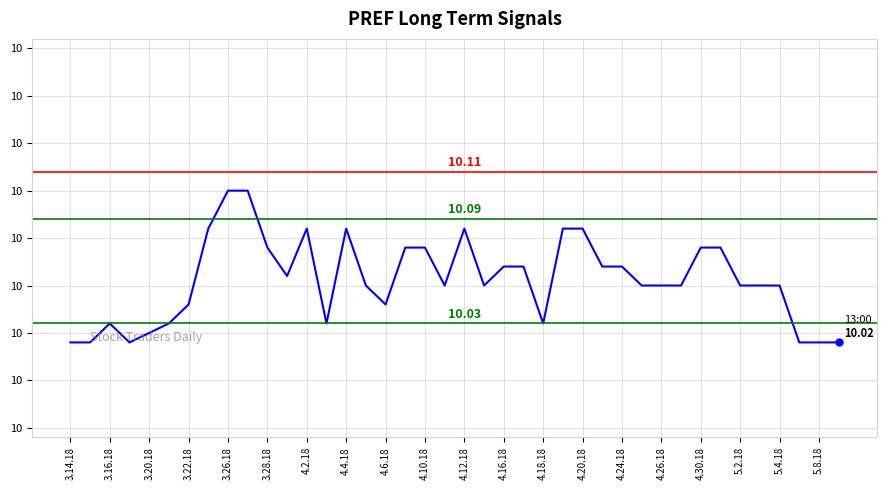

Is this an area chart (filled region under the line)?

No